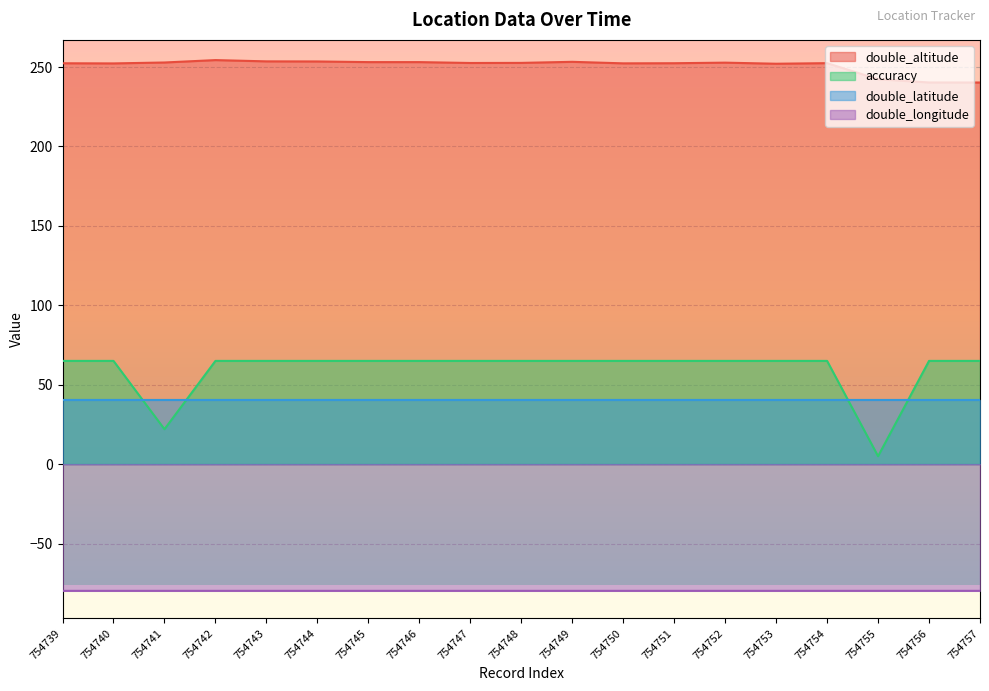

How many interior local peaks does the double_longitude series have?

1